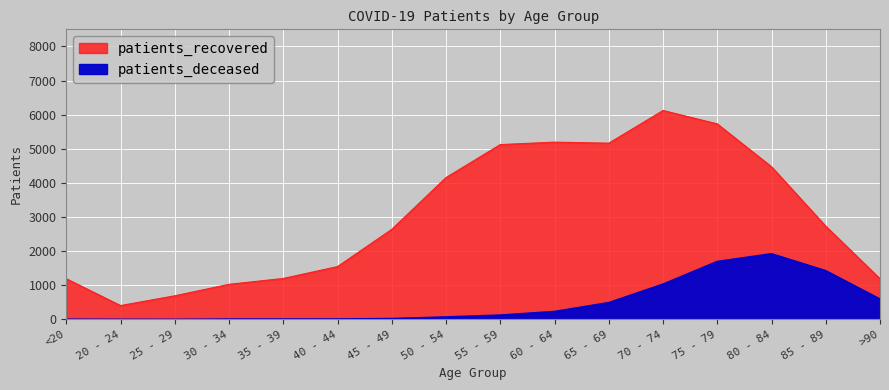

What is the label of the 16th point from the left?

>90